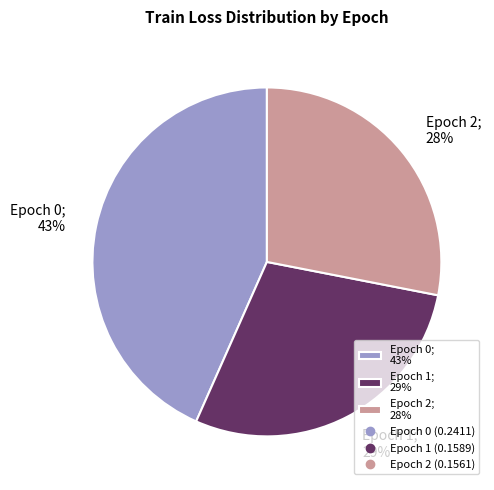

To the nearest percent, what is the difference between the largest and smallest slice percentages?

15%